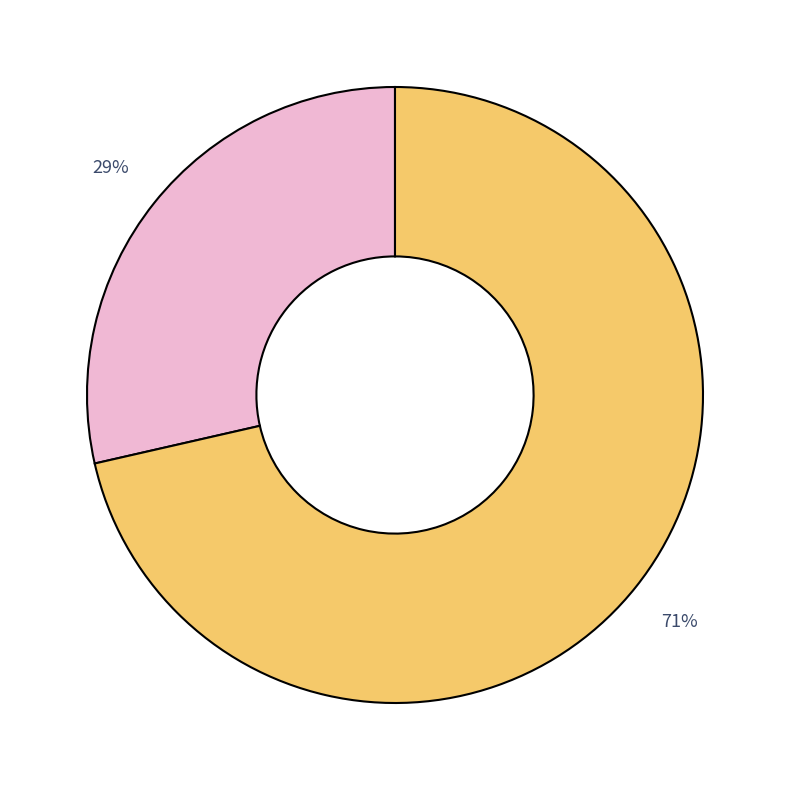

How many slices are in this pie chart?

2